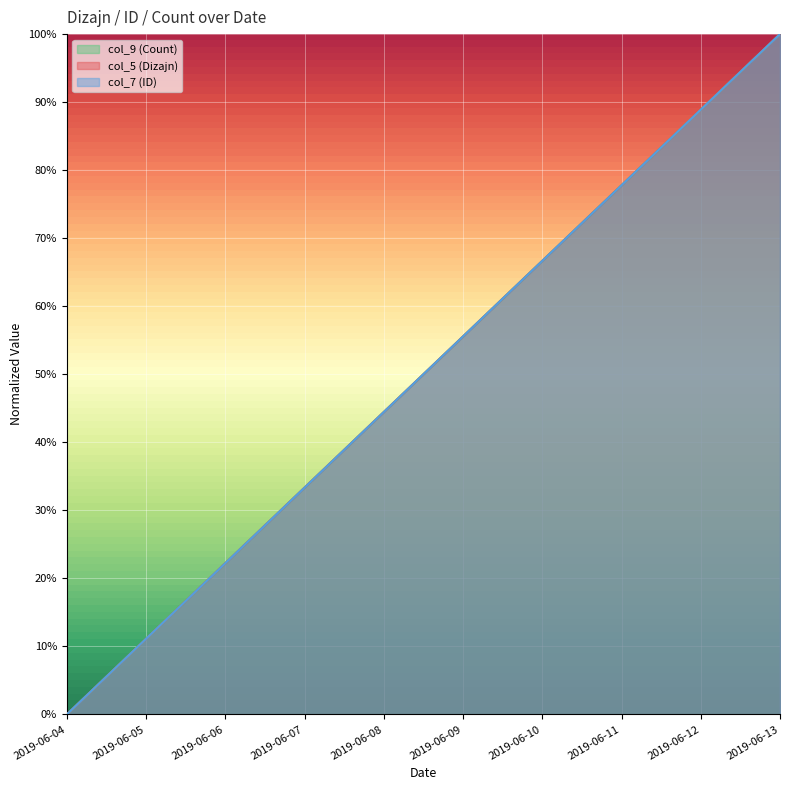

True or false: col_5 (Dizajn) has more than 2 points higher than both neighbors.

False